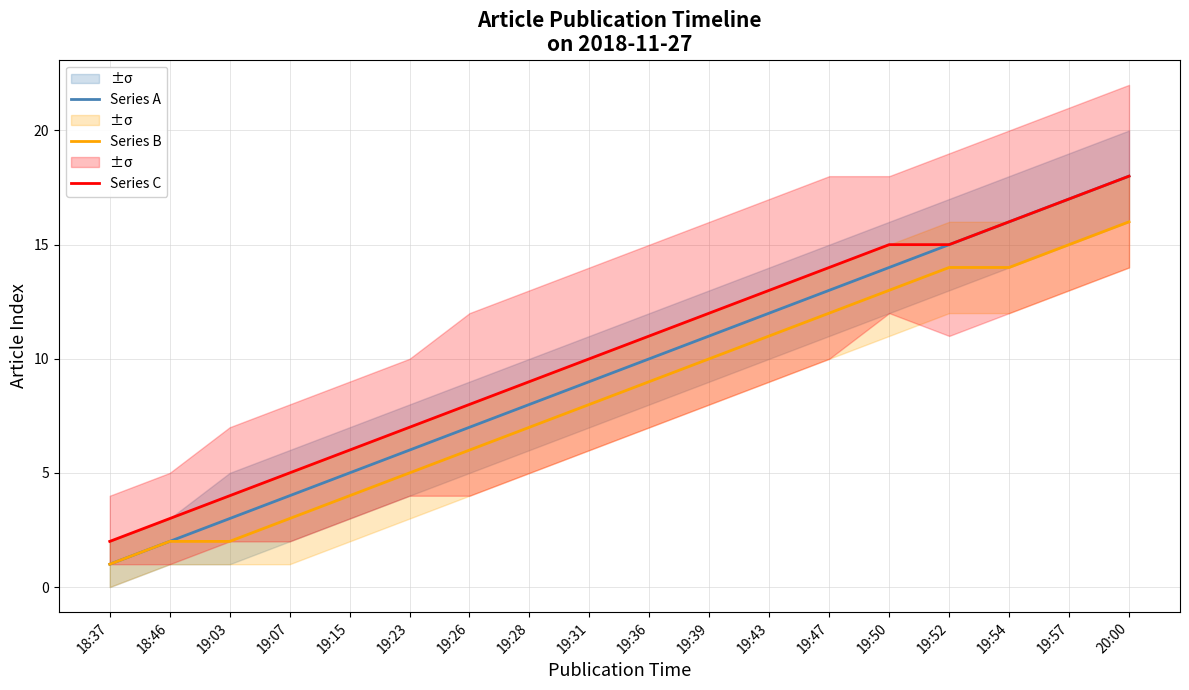

What is the value of the Series A point at the 2nd from the left?

2